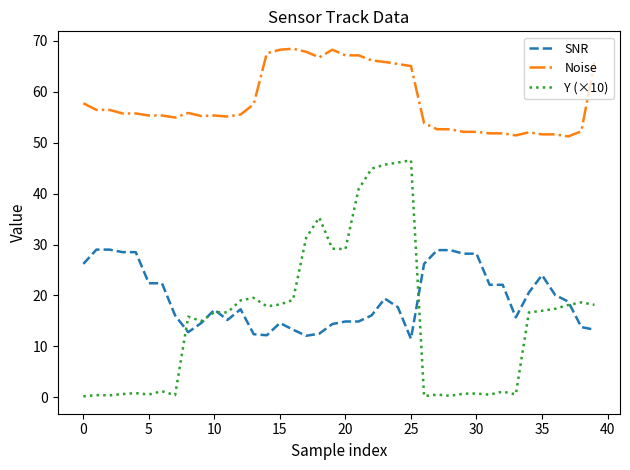

What is the difference between the maximum and minimum values in the Noise series?

17.2